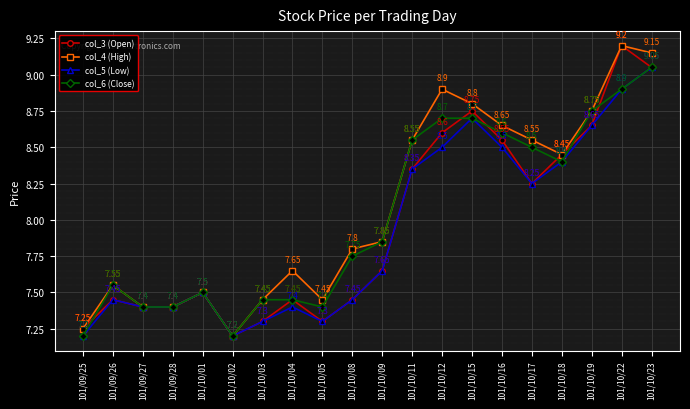

Rank the series at 101/10/16 from lowest to highest value.

col_5 (Low), col_3 (Open), col_6 (Close), col_4 (High)